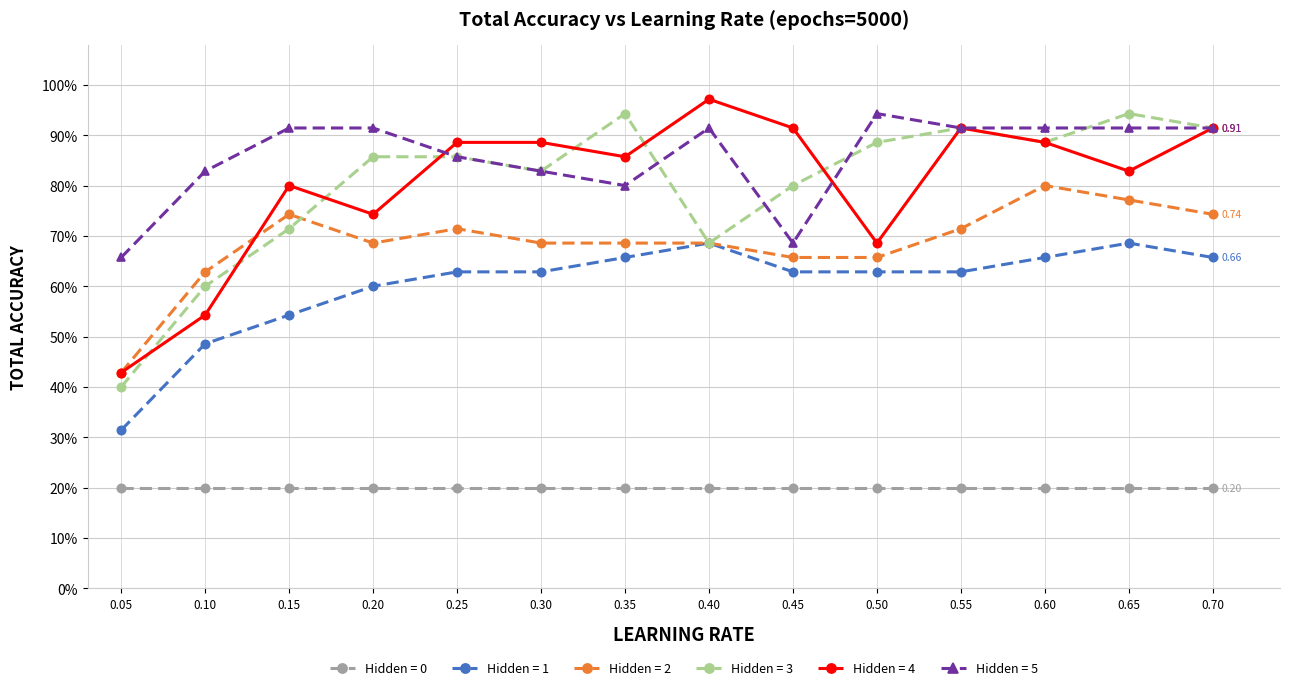

What are all the series names shown in the legend?

Hidden = 0, Hidden = 1, Hidden = 2, Hidden = 3, Hidden = 4, Hidden = 5